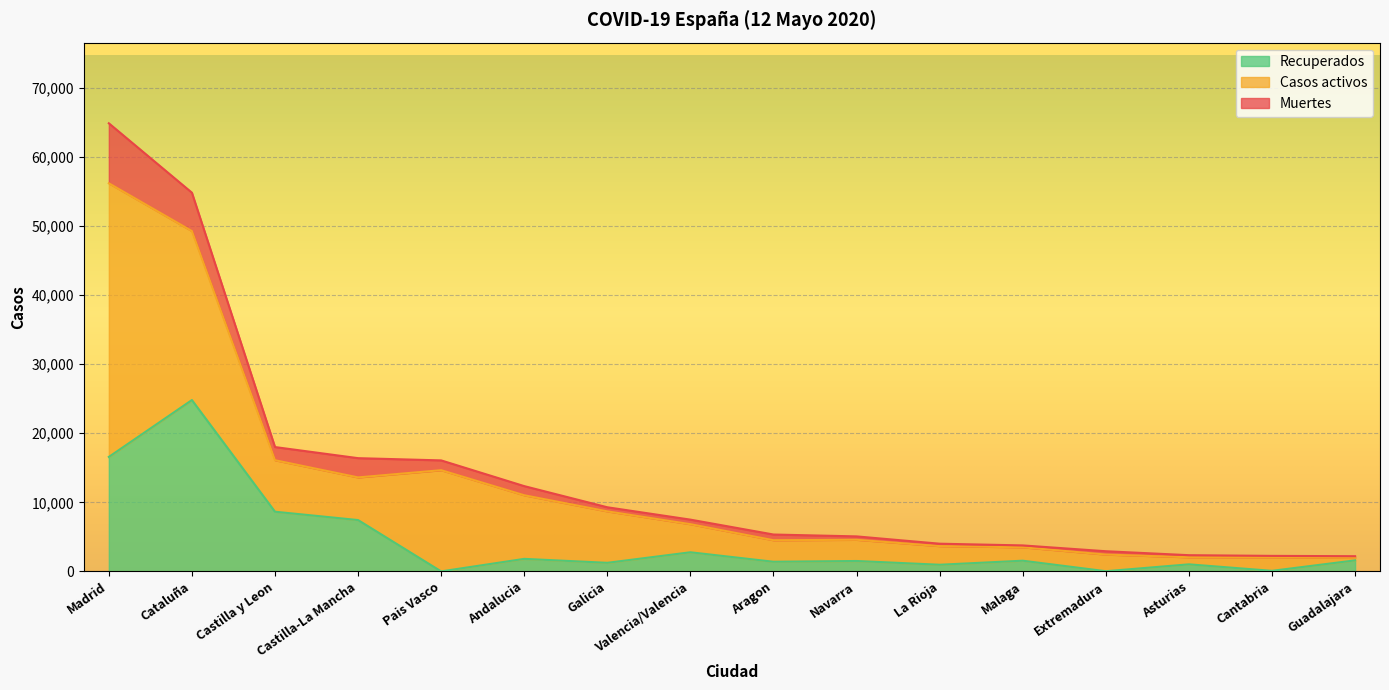

Which series ends up on top after the final intersection of Casos activos and Recuperados?

Recuperados